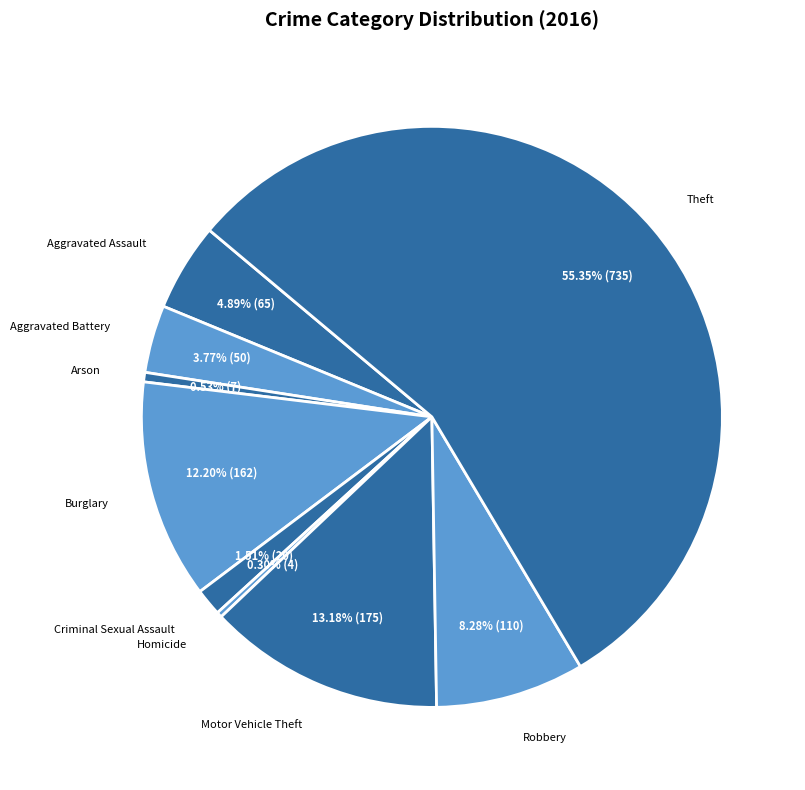

Is there any slice that represents more than half of the pie?

Yes